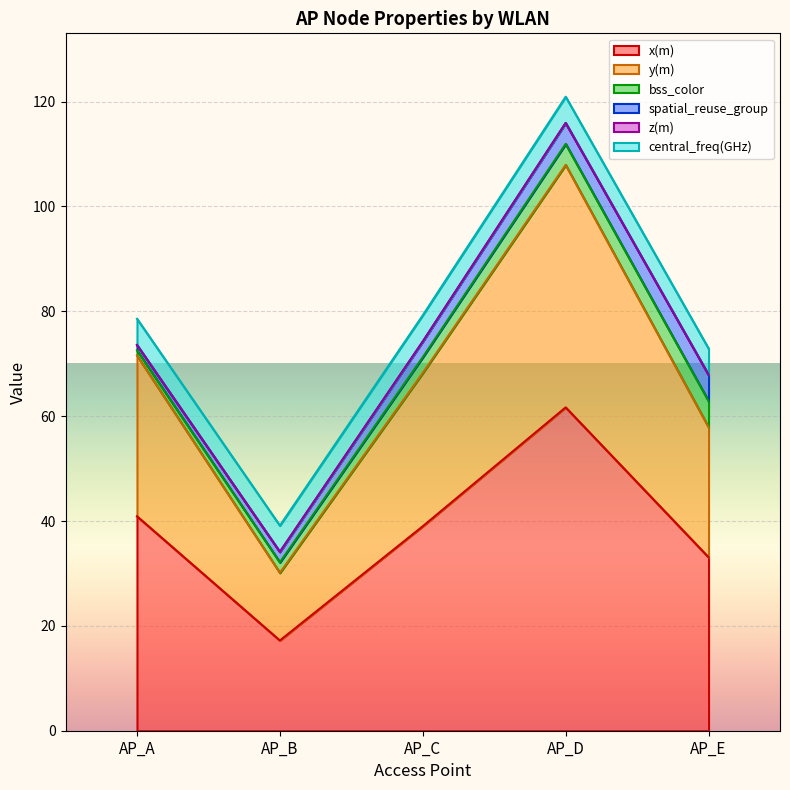

Does the chart display data point markers on the line(s)?

No